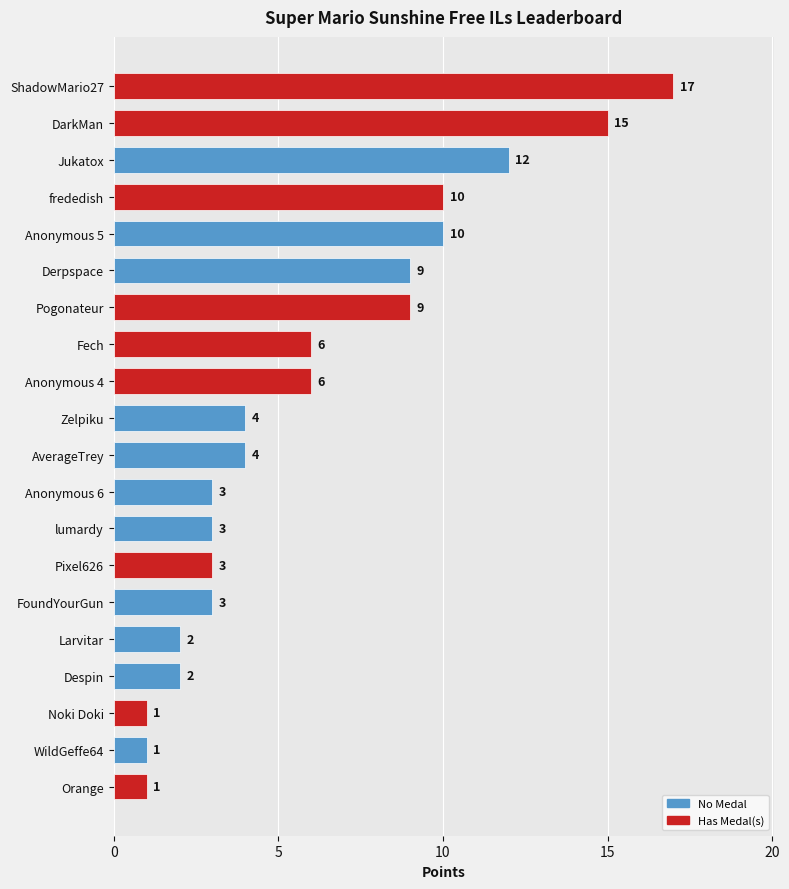

What is the ratio of the value at Derpspace to the value at AverageTrey?

2.2